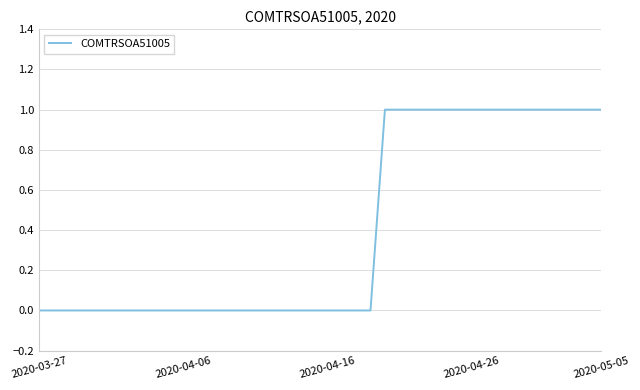

At which category does the chart reach its minimum across all series?

2020-03-27